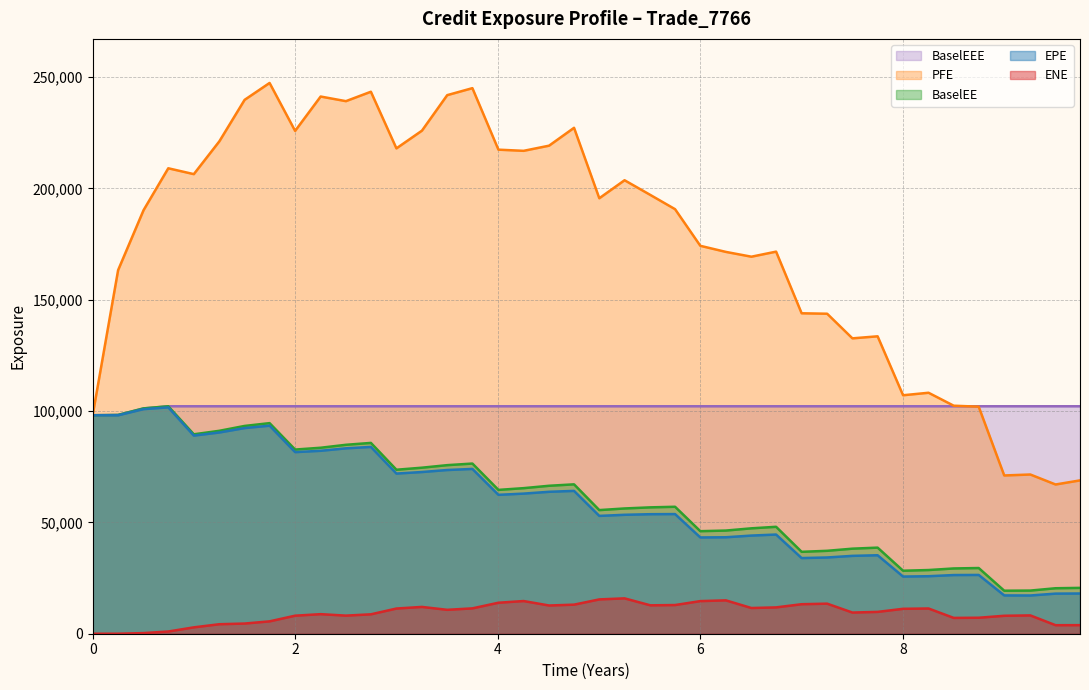

Which series has the largest total across all categories?

PFE